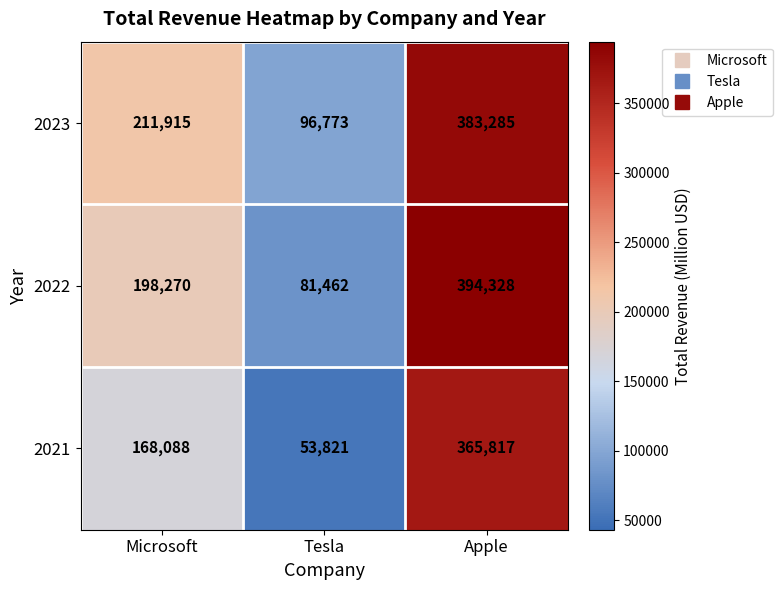

What is the spread (max minus min) of values at Microsoft?

43827